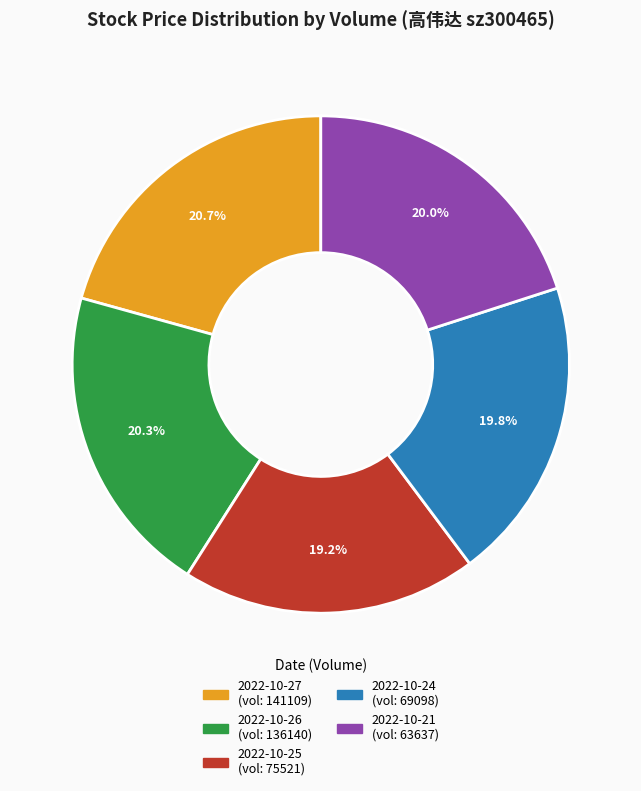

Does any single category account for the majority?

No